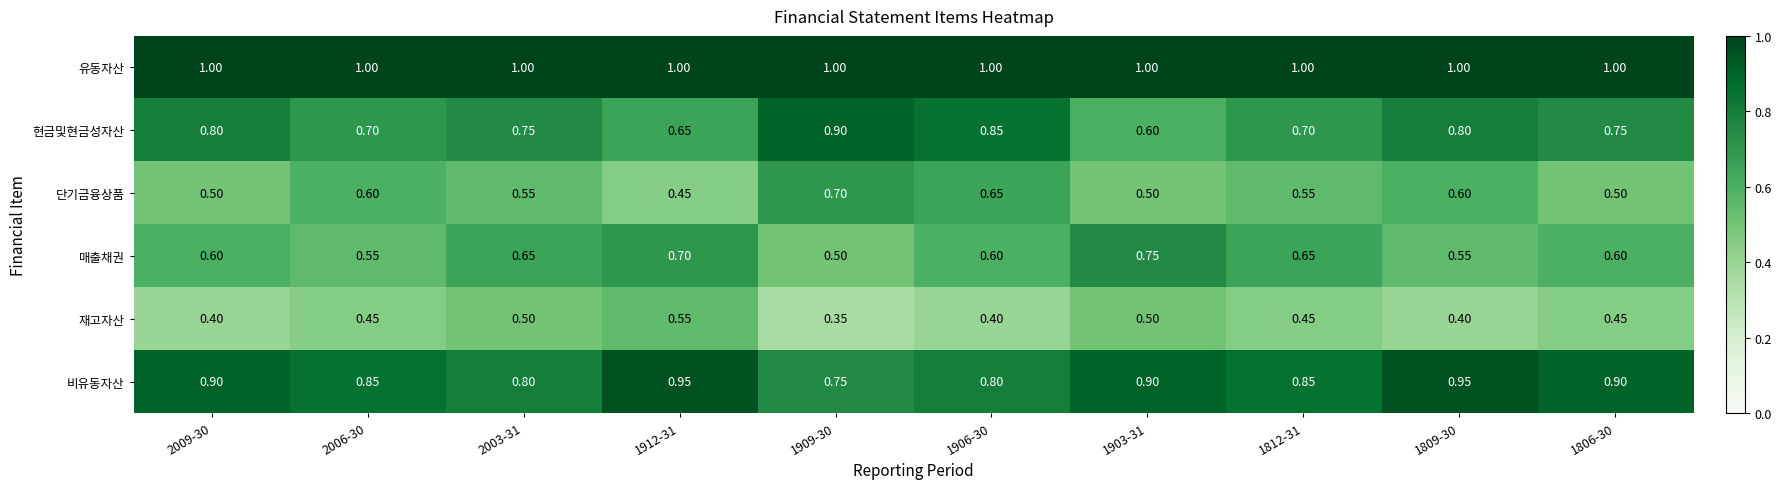

Which series has the largest total across all categories?

유동자산